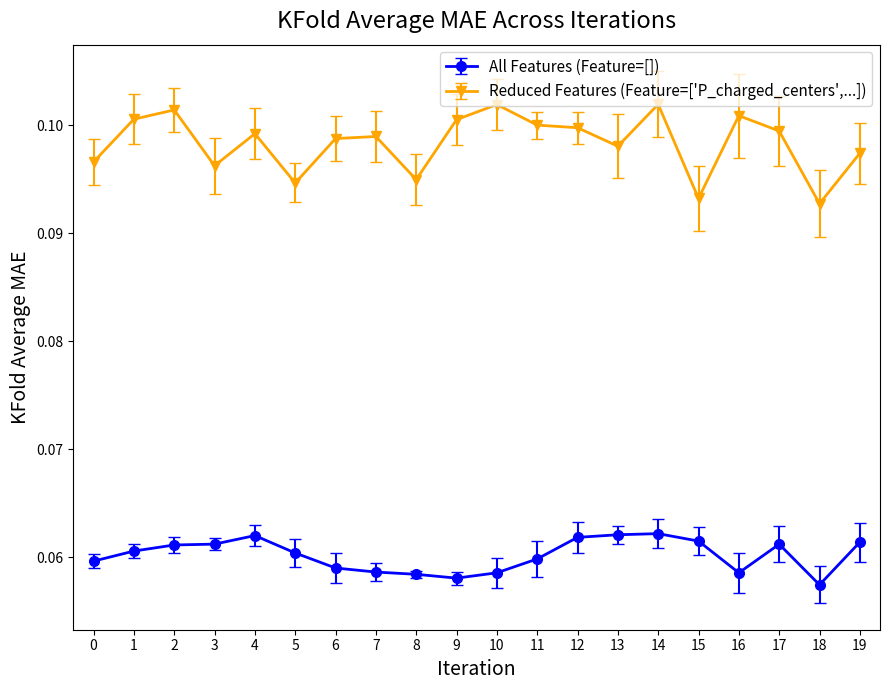

At how many categories does at least one series exceed 0?

20